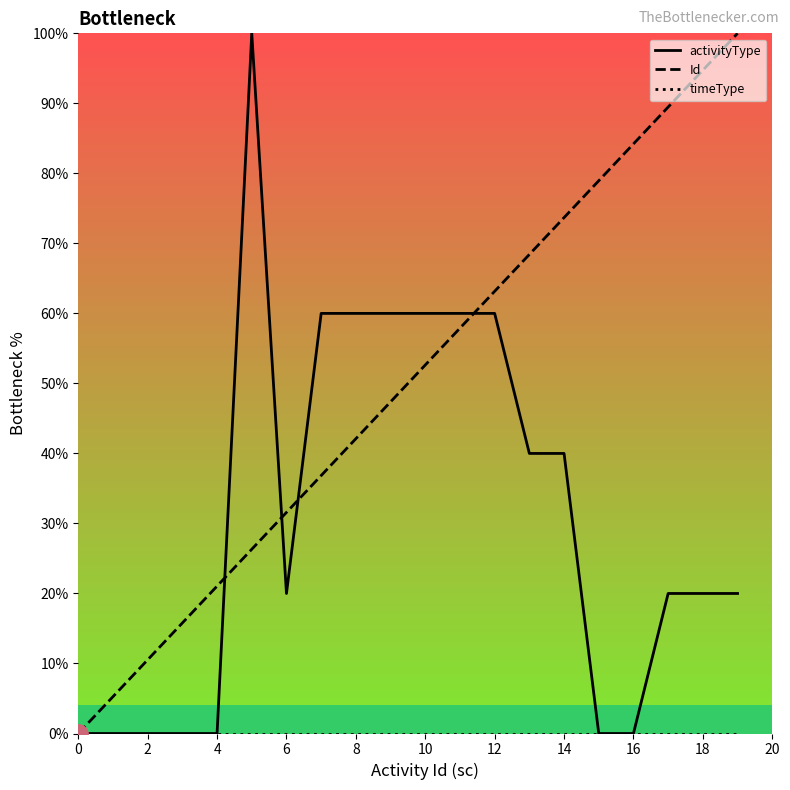

Which series has the largest total across all categories?

Id